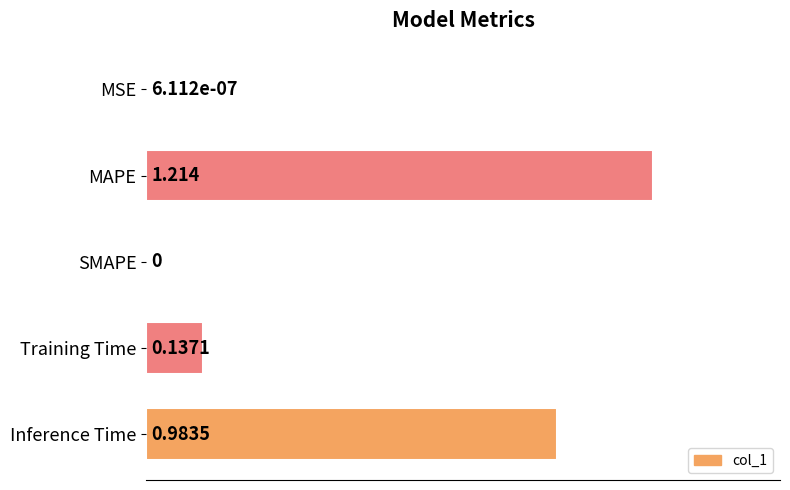

Which label corresponds to the largest value in the chart?

MAPE